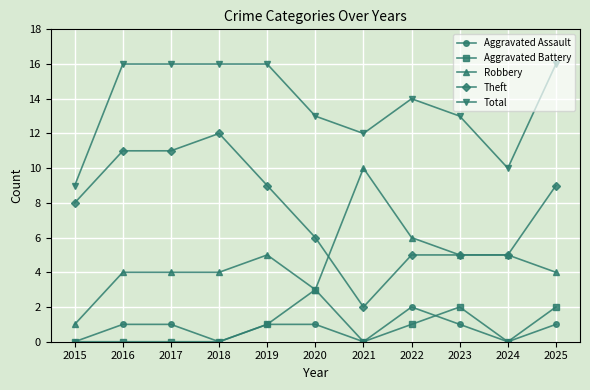

Which series has the largest total across all categories?

Total